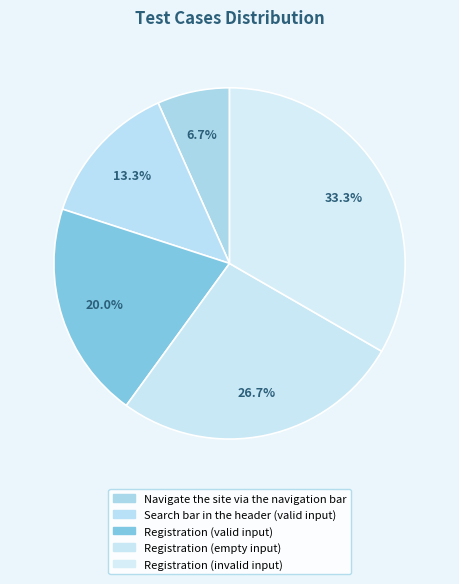

Does Search bar in the header (valid input) account for over 50% of the chart?

No